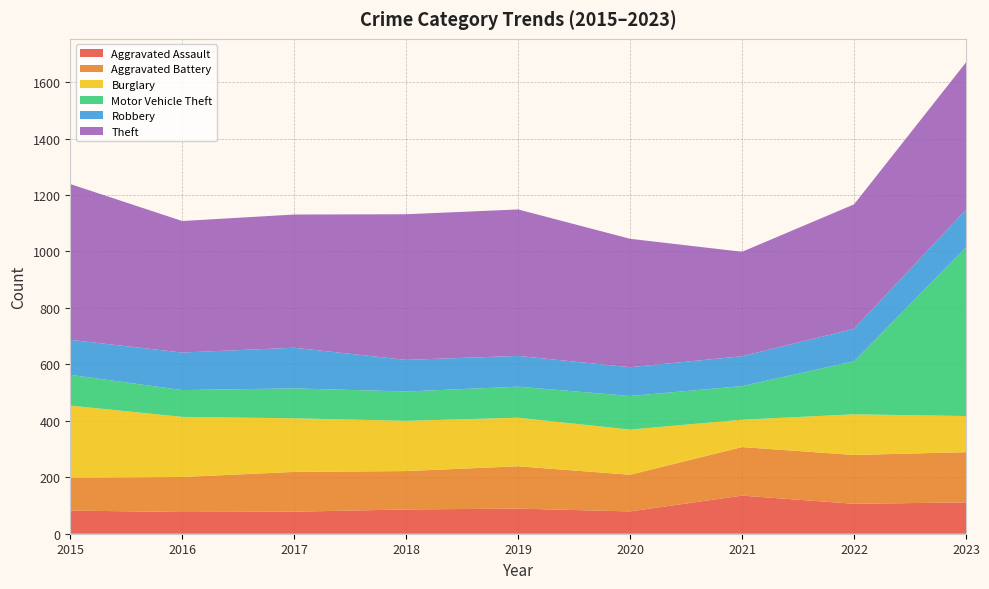

Reading right to left, transcribe all the data shown in this chart.

Aggravated Assault: 2023=111	2022=106	2021=135	2020=79	2019=89	2018=86	2017=78	2016=77	2015=82
Aggravated Battery: 2023=178	2022=173	2021=172	2020=130	2019=150	2018=136	2017=141	2016=124	2015=116
Burglary: 2023=128	2022=144	2021=97	2020=160	2019=172	2018=178	2017=190	2016=213	2015=256
Motor Vehicle Theft: 2023=598	2022=188	2021=119	2020=119	2019=110	2018=104	2017=106	2016=95	2015=109
Robbery: 2023=133	2022=115	2021=106	2020=102	2019=109	2018=112	2017=144	2016=133	2015=124
Theft: 2023=522	2022=441	2021=370	2020=455	2019=519	2018=516	2017=472	2016=466	2015=552